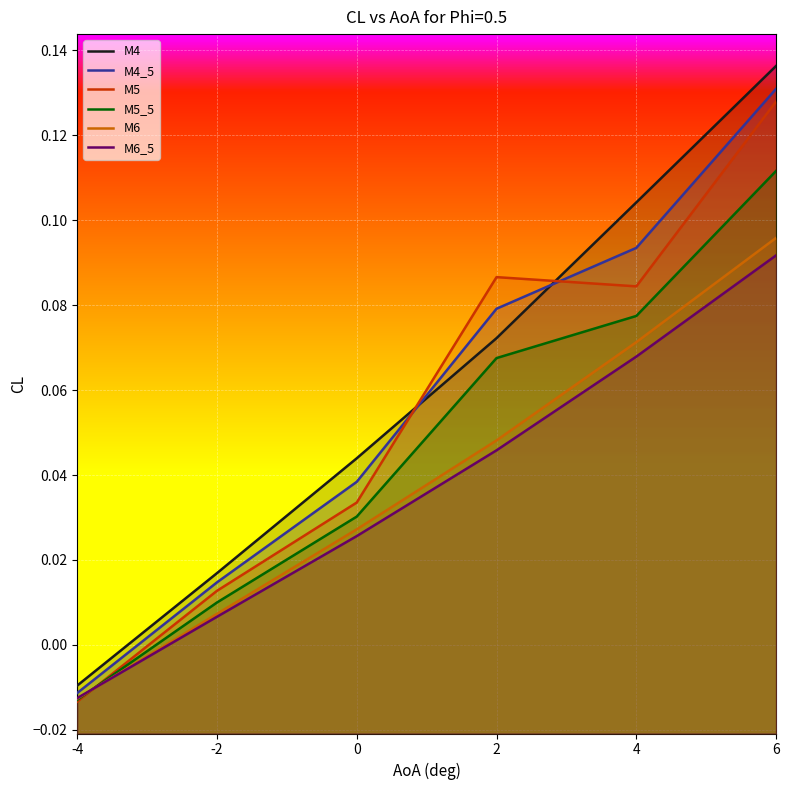

What is the difference between the maximum and minimum values in the M5_5 series?

0.1